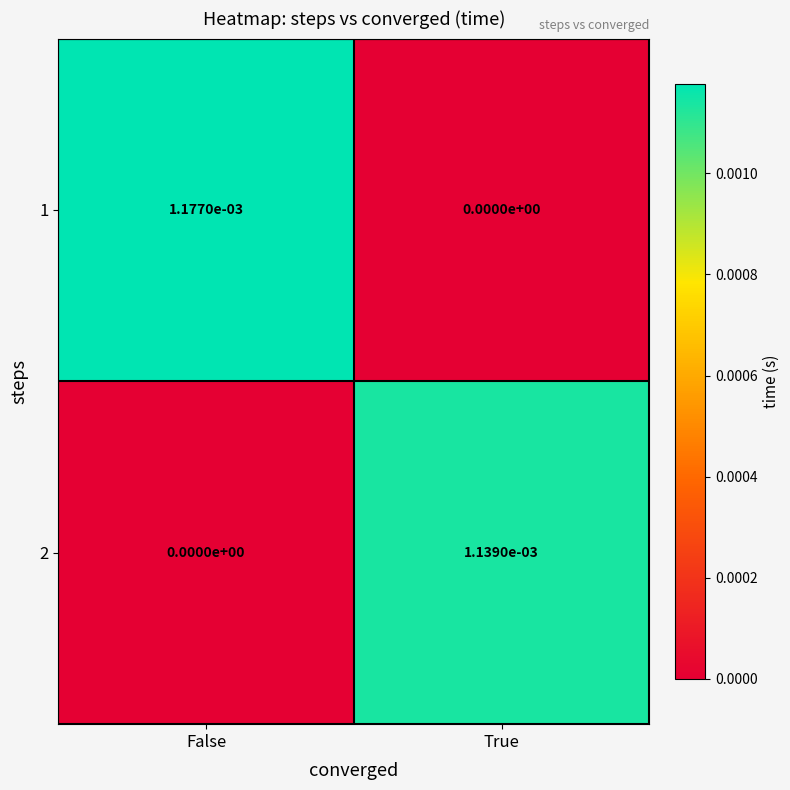

At which category is the sum across all series the highest?

False